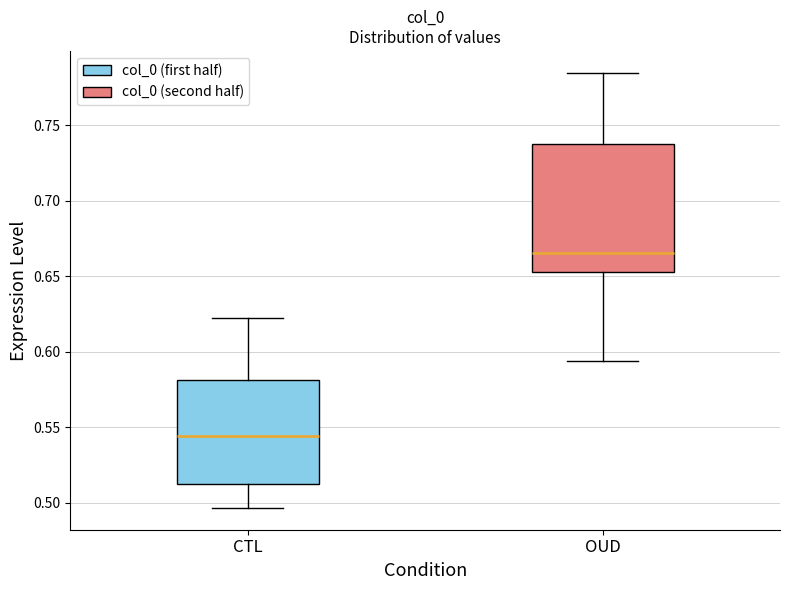

Reading left to right, transcribe this box plot: for each box, give where its median line is, the range the box spans, and where its two whiskers end, as read against the y-axis. The values are not printed on the chart, so give them approximately, as read against the axis.

CTL: median 0.545, box 0.510 to 0.580, whiskers 0.495 to 0.620
OUD: median 0.665, box 0.655 to 0.740, whiskers 0.595 to 0.785